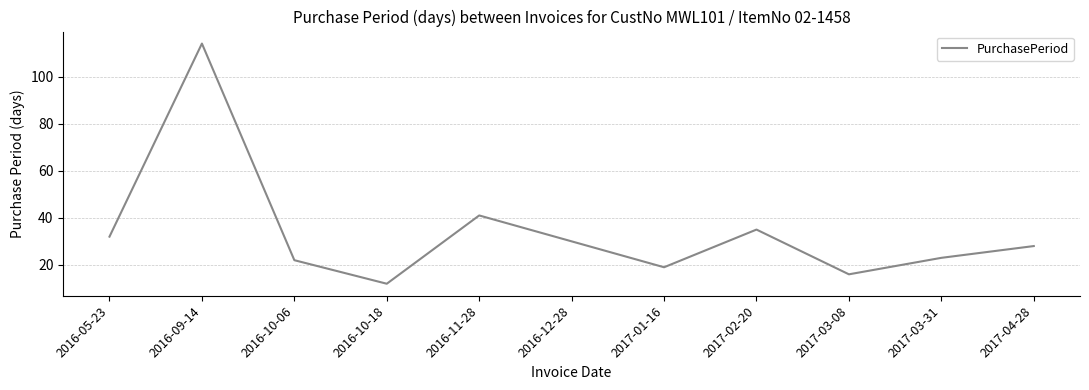

Rank the categories by value from lowest to highest.

2016-10-18, 2017-03-08, 2017-01-16, 2016-10-06, 2017-03-31, 2017-04-28, 2016-12-28, 2016-05-23, 2017-02-20, 2016-11-28, 2016-09-14